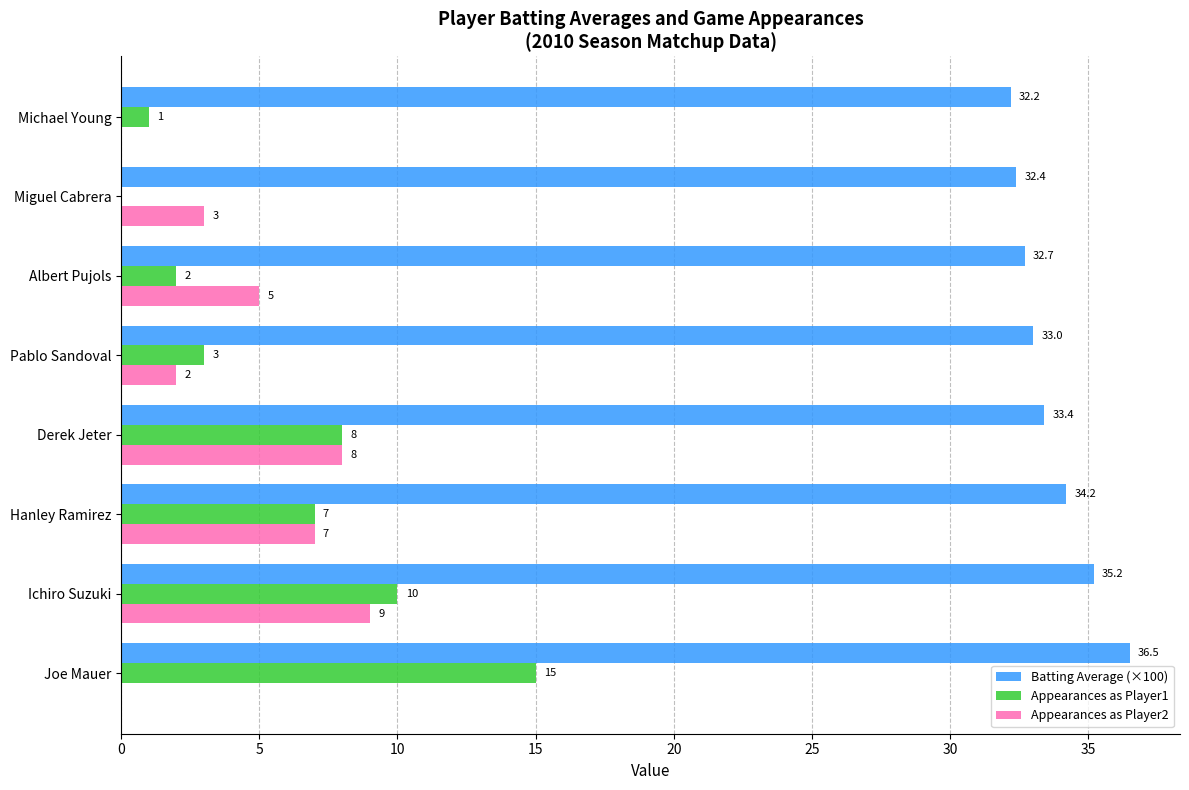

The Appearances as Player1 series shows 4.4 at Derek Jeter. True or false?

False